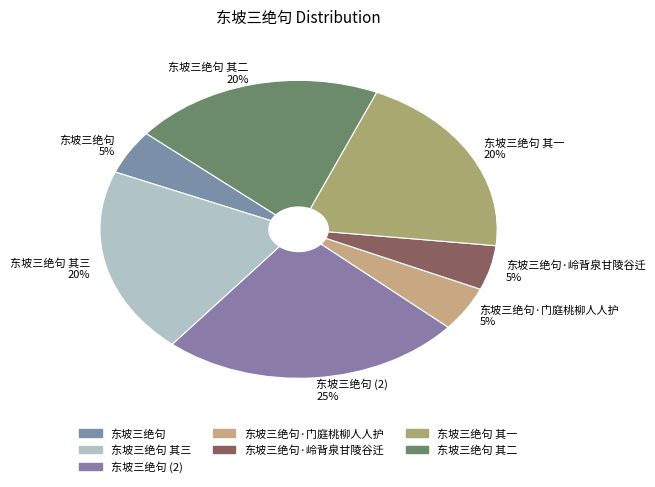

Approximately how many times larger is the value at 东坡三绝句 (2) 25% compared to 东坡三绝句 其二 20%?

1.2